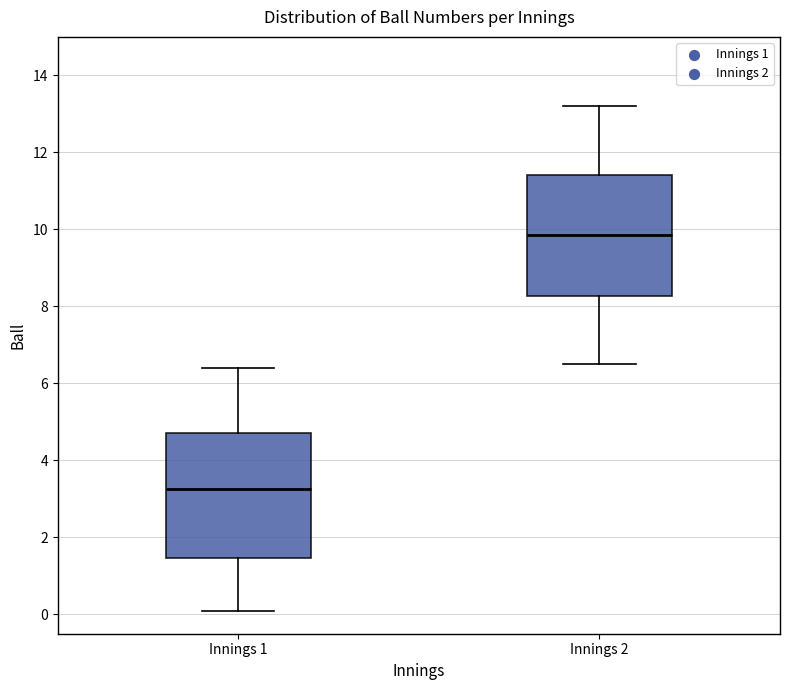

Reading left to right, transcribe this box plot: for each box, give where its median line is, the range the box spans, and where its two whiskers end, as read against the y-axis. The values are not printed on the chart, so give them approximately, as read against the axis.

Innings 1: median 3.2, box 1.4 to 4.8, whiskers 0.2 to 6.4
Innings 2: median 9.8, box 8.2 to 11.4, whiskers 6.6 to 13.2